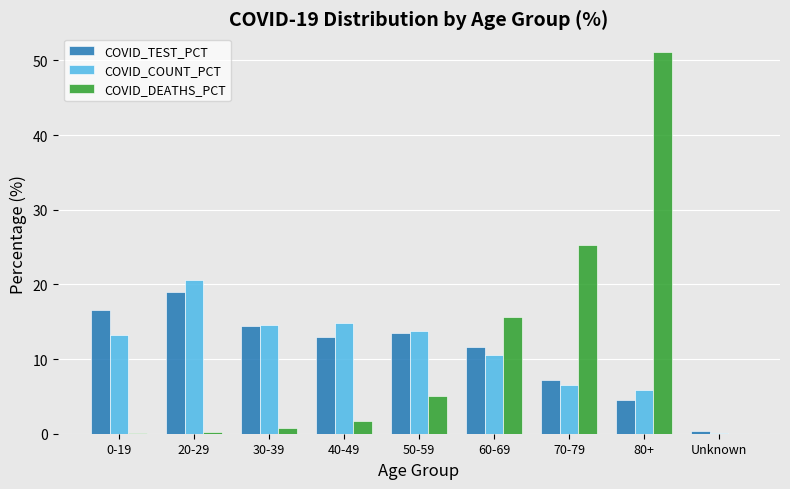

Which series has the widest spread of values?

COVID_DEATHS_PCT